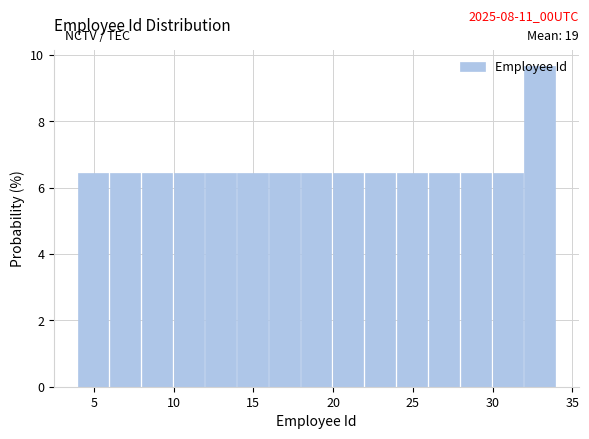

Over which range of the x-axis is the bar tallest?

32 to 34